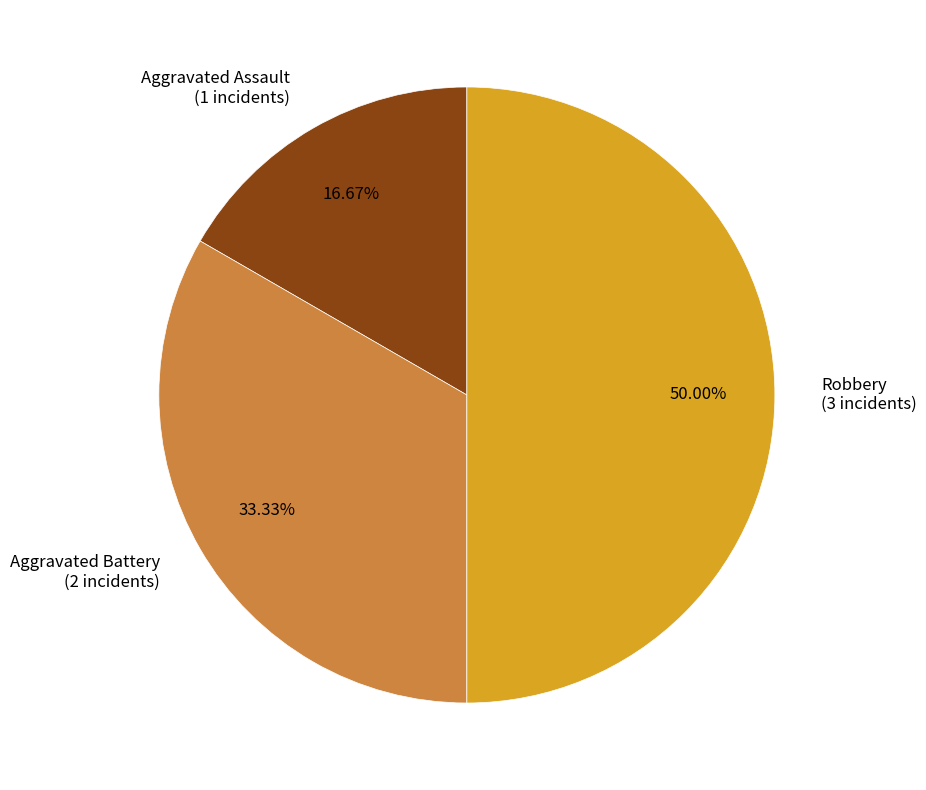

What percentage is NOT represented by Robbery?

50.0%